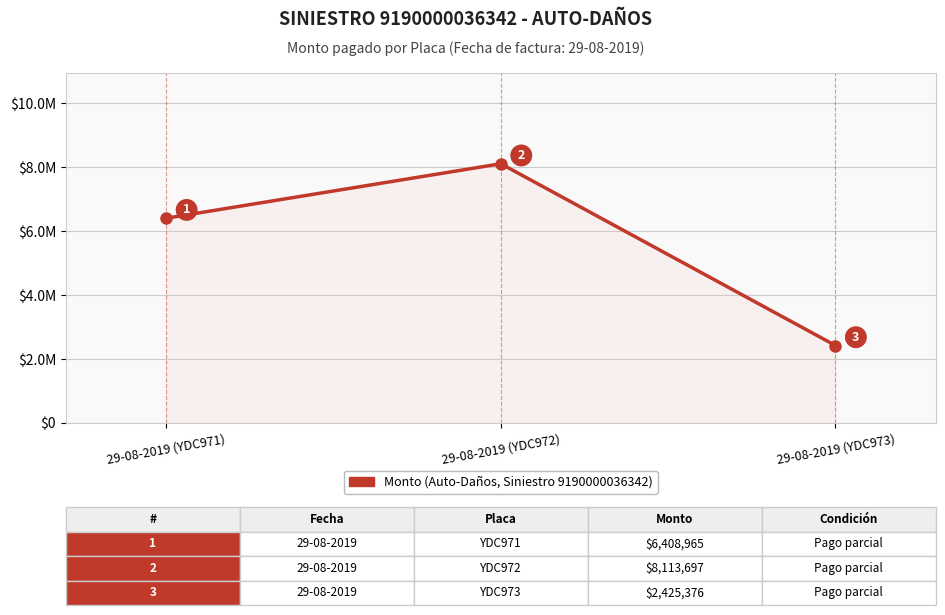

Is this an area chart (filled region under the line)?

Yes